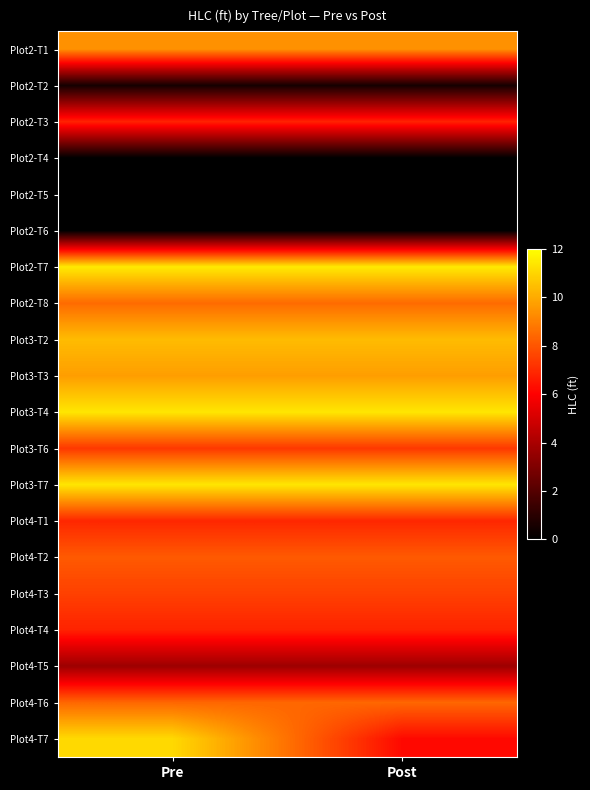

What is the greatest value displayed?

11.5